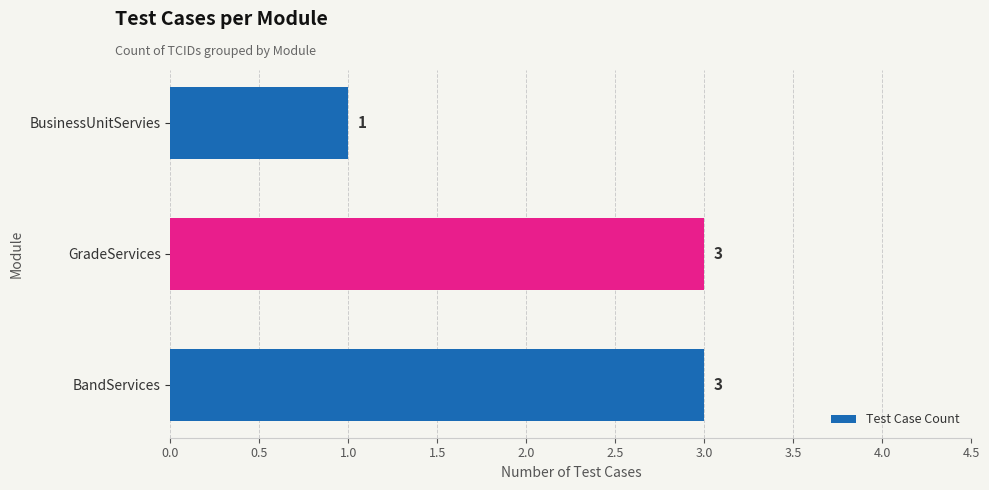

What is the greatest value displayed?

3